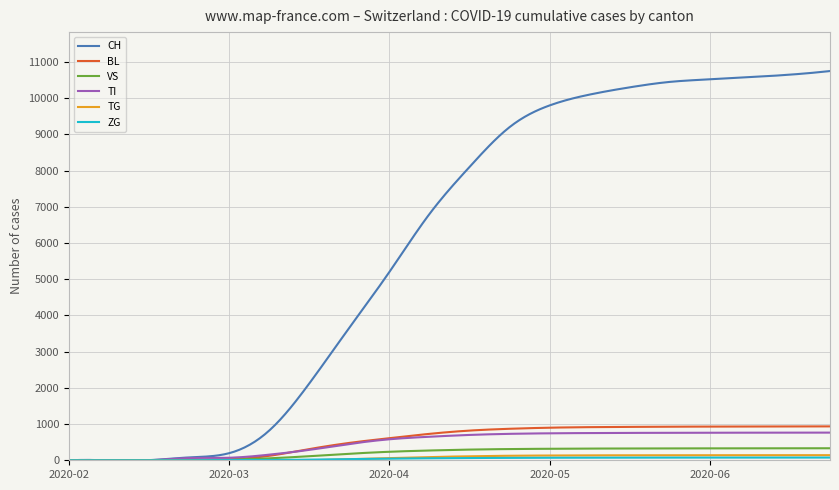

Which series has the largest total across all categories?

CH